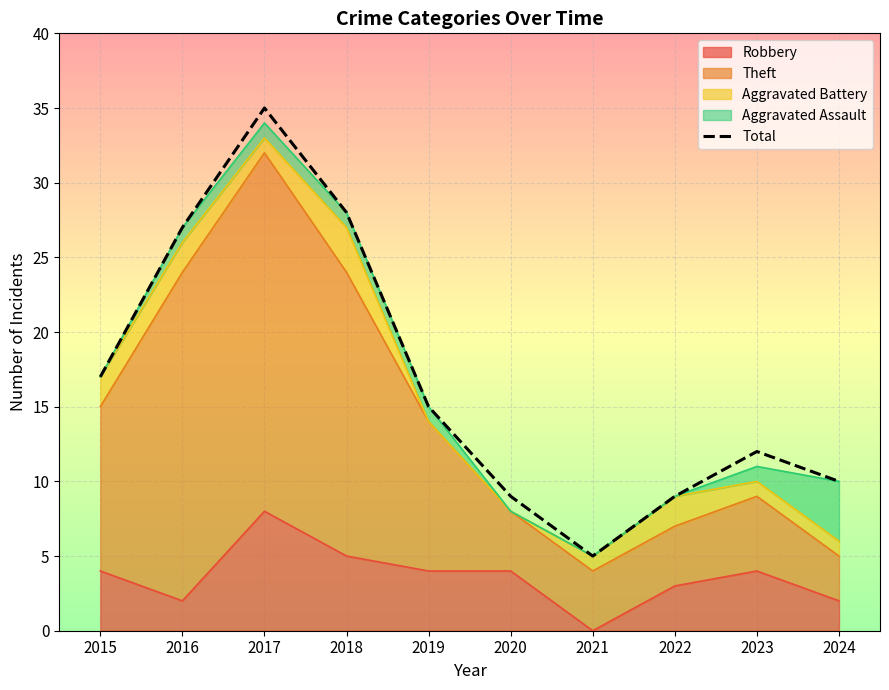

What value does the data have at 2020?

9